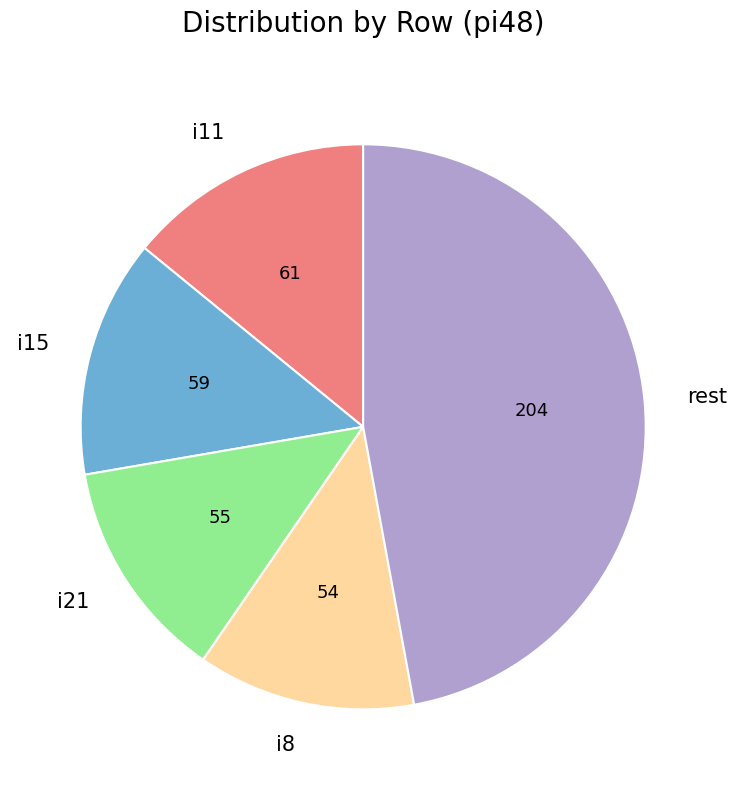

Count the number of slices in the pie.

5